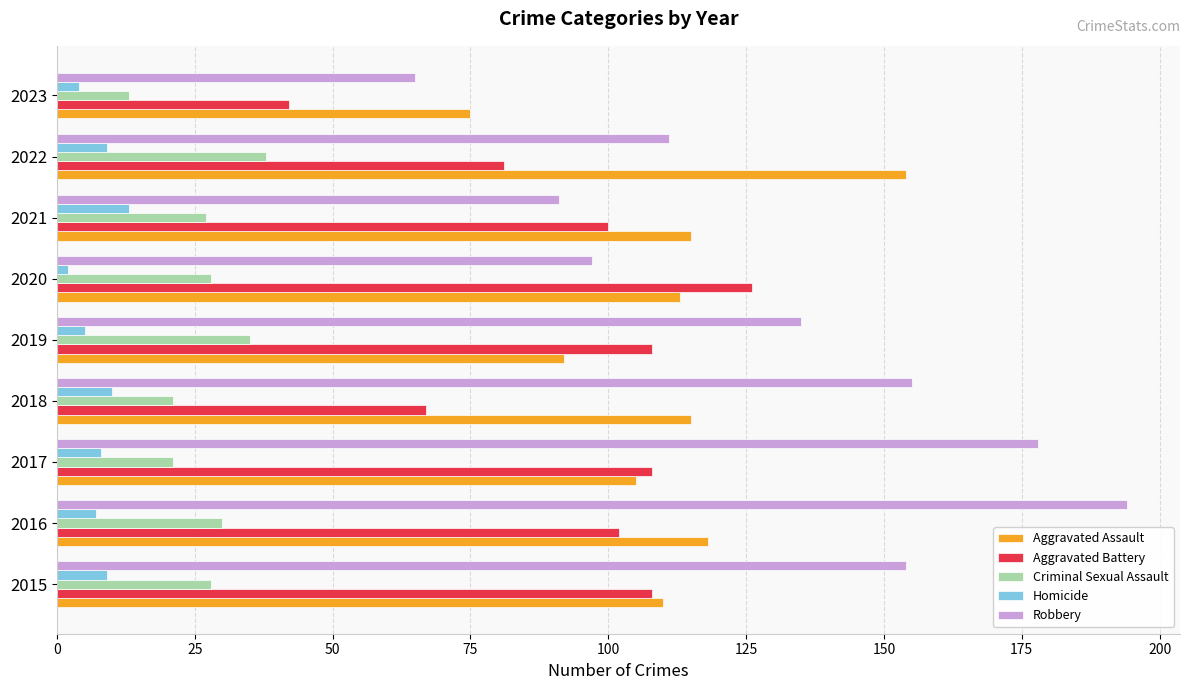

Rank the series at 2018 from lowest to highest value.

Homicide, Criminal Sexual Assault, Aggravated Battery, Aggravated Assault, Robbery